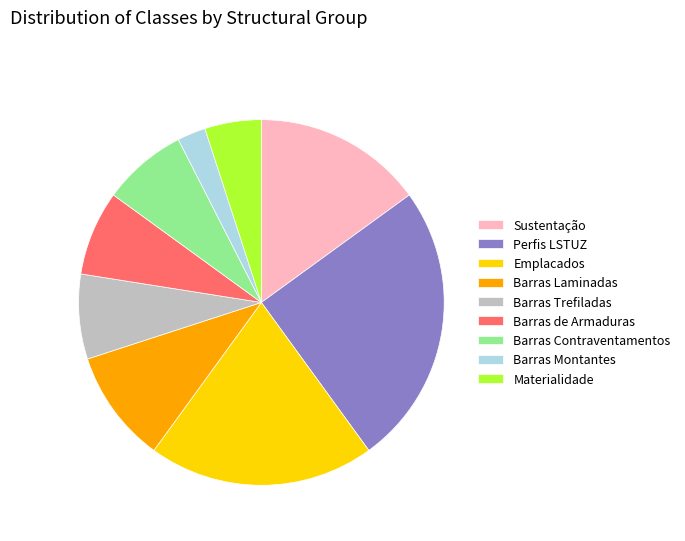

Is there any slice that represents more than half of the pie?

No